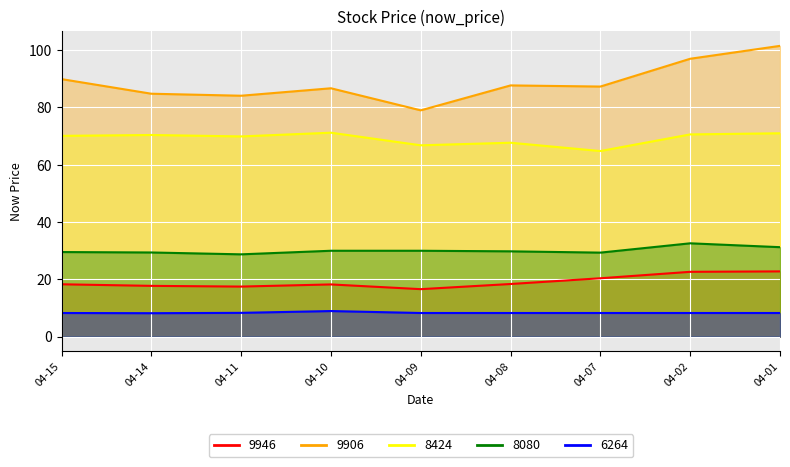

How many data points in 9946 are less than 18?

3